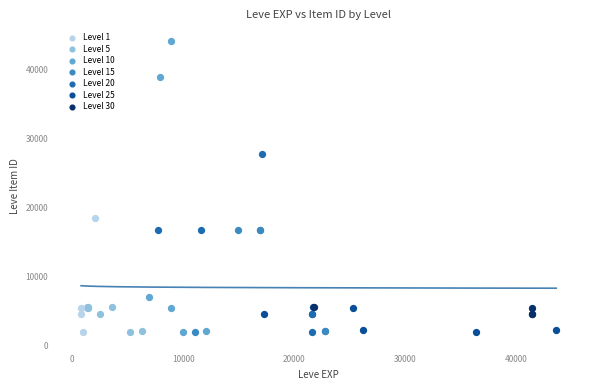

Which series reaches the maximum Y coordinate?

Level 10